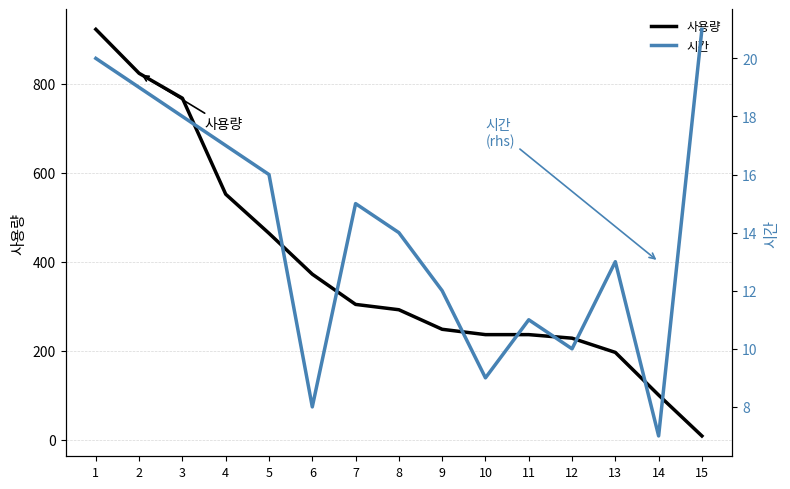

What is the sum of all 사용량 values?

5751